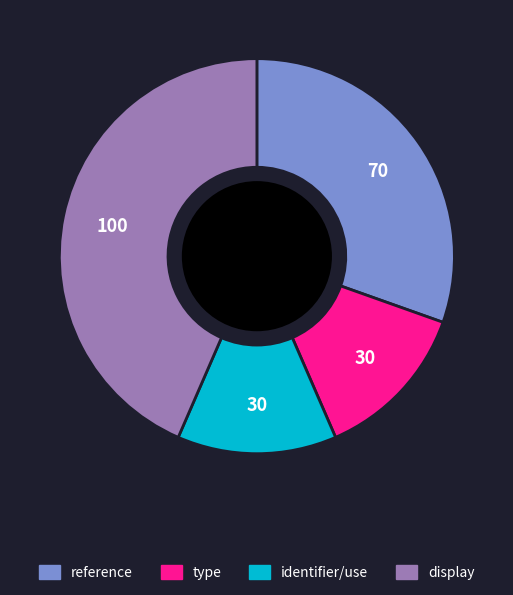

Is it true that type is 26% of the pie?

False